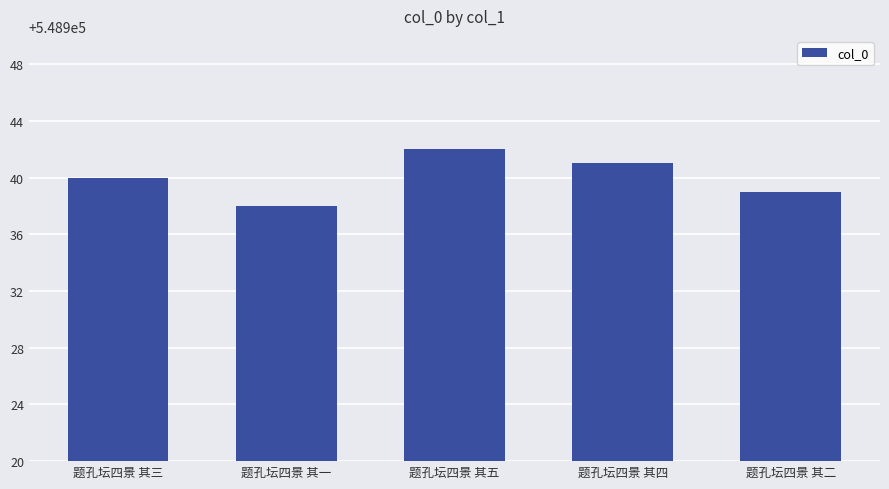

How many values are below 548940?

2